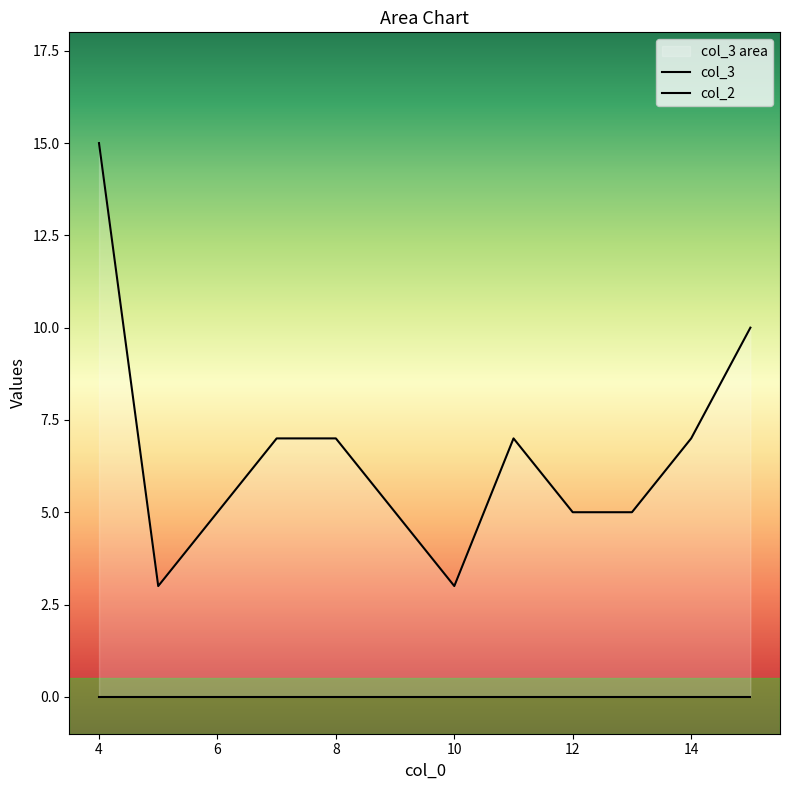

What is the spread (max minus min) of values at 7?

7